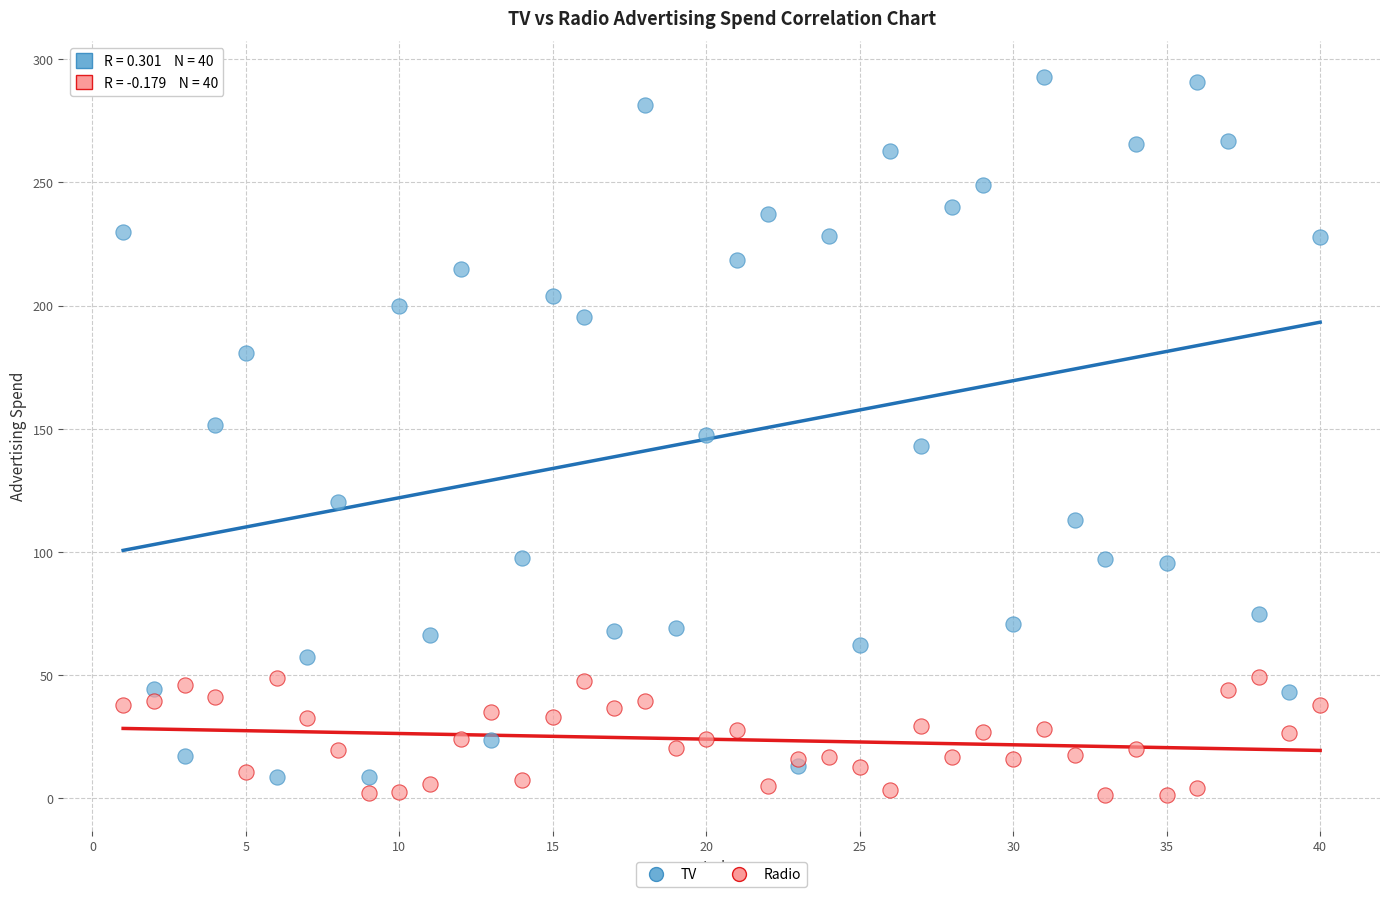

Which series has the widest spread of Y values?

TV